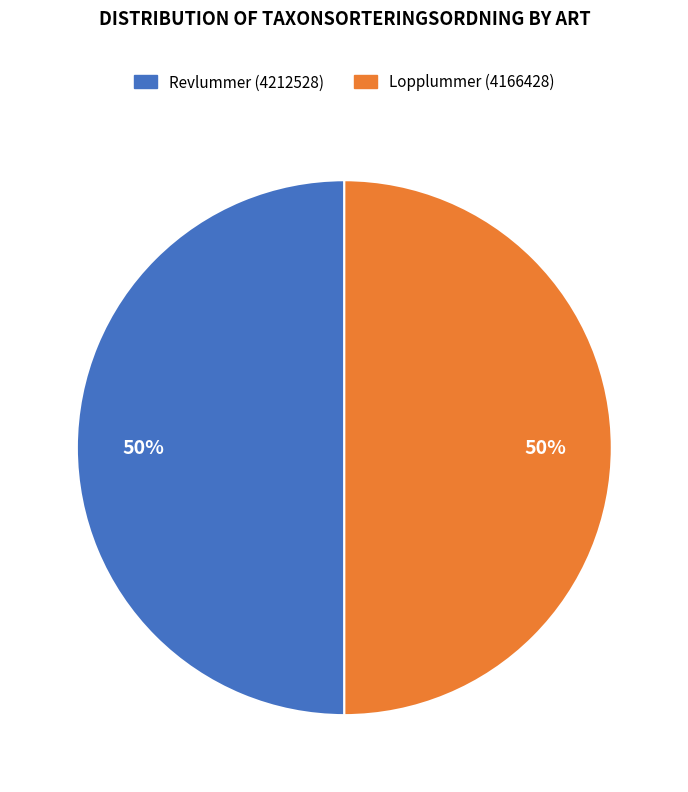

How many segments does this pie chart have?

2